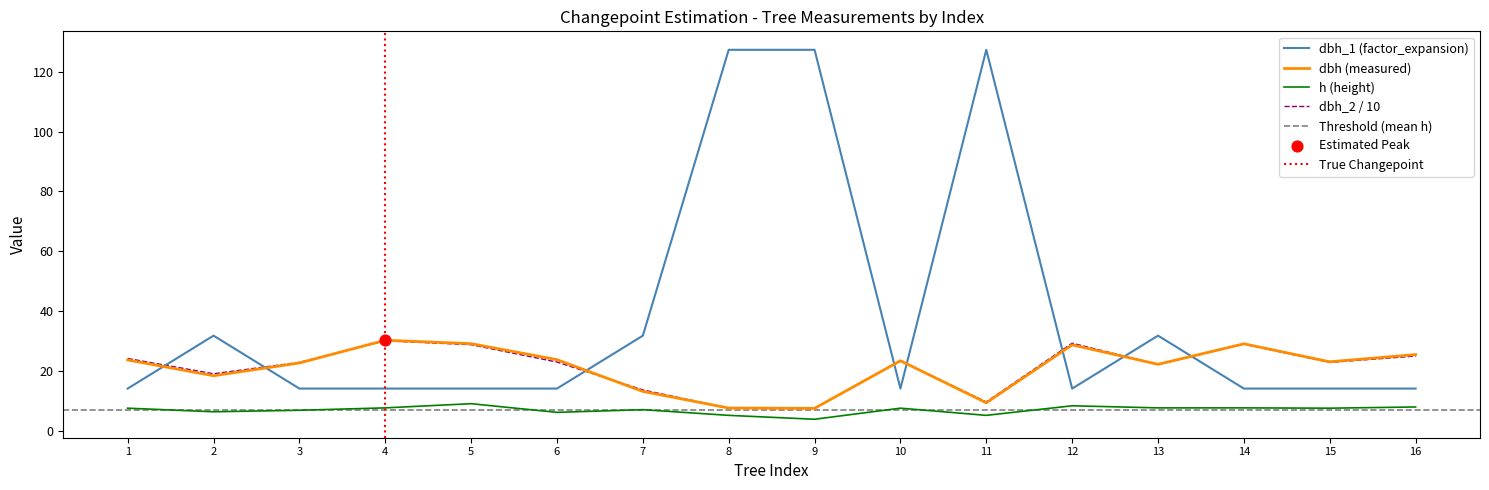

True or false: dbh_1 (factor_expansion) has a value of 7.6 at 15.

False